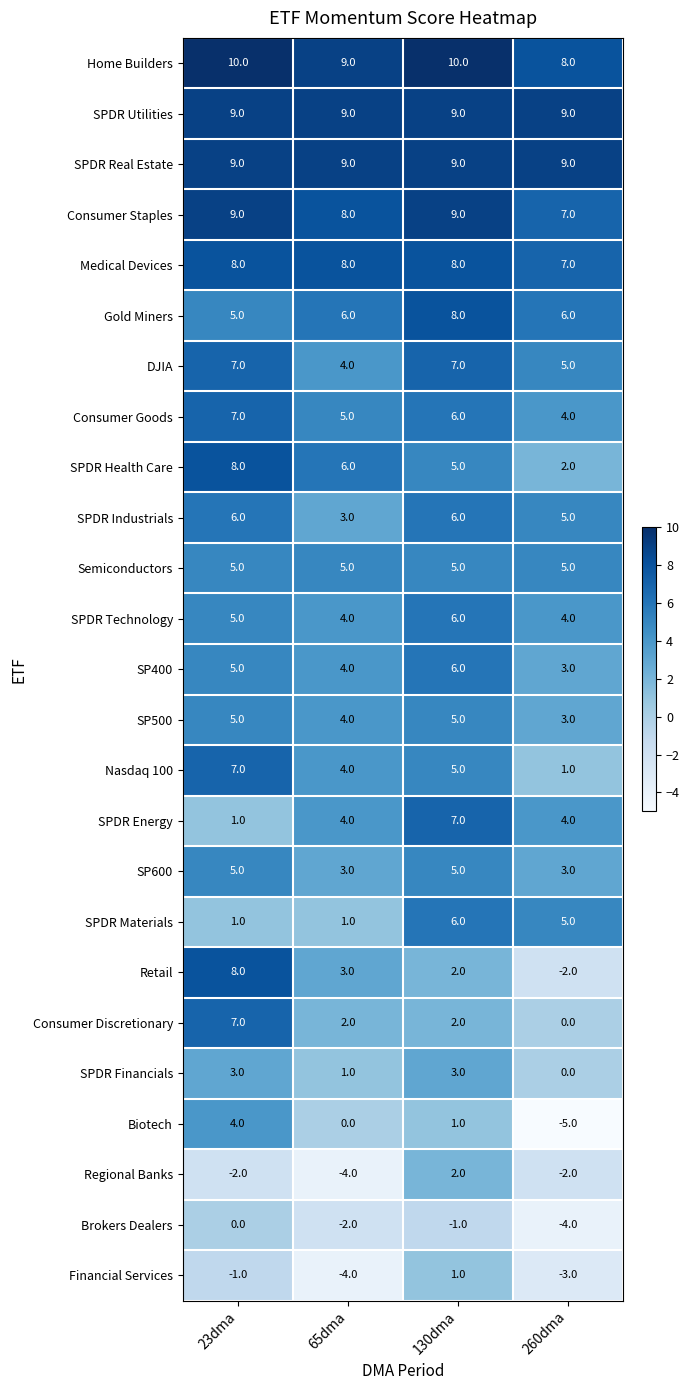

The Consumer Discretionary series shows 4 at 260dma. True or false?

False